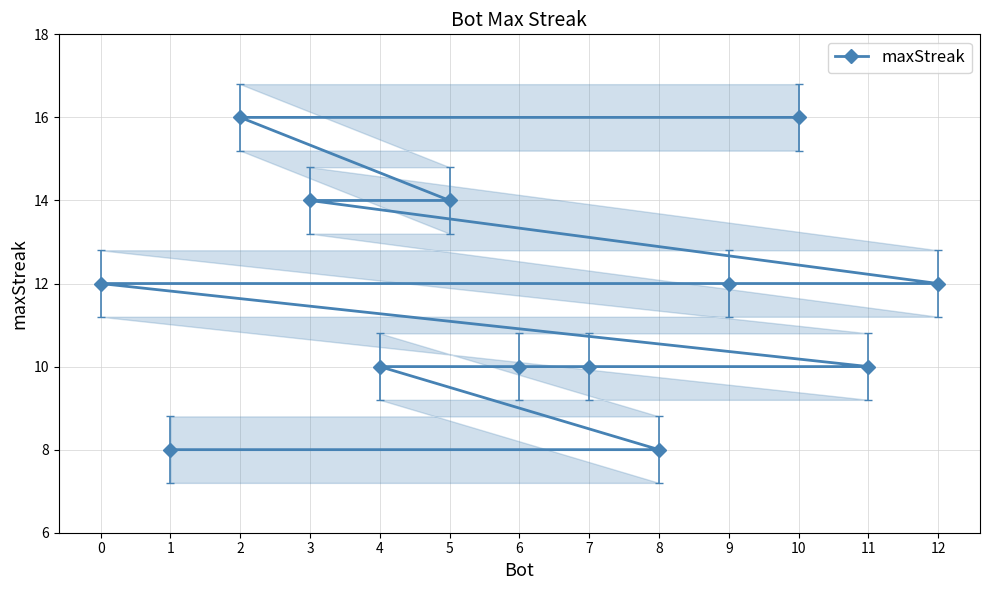

Where is the data nearest to the value 12?

12